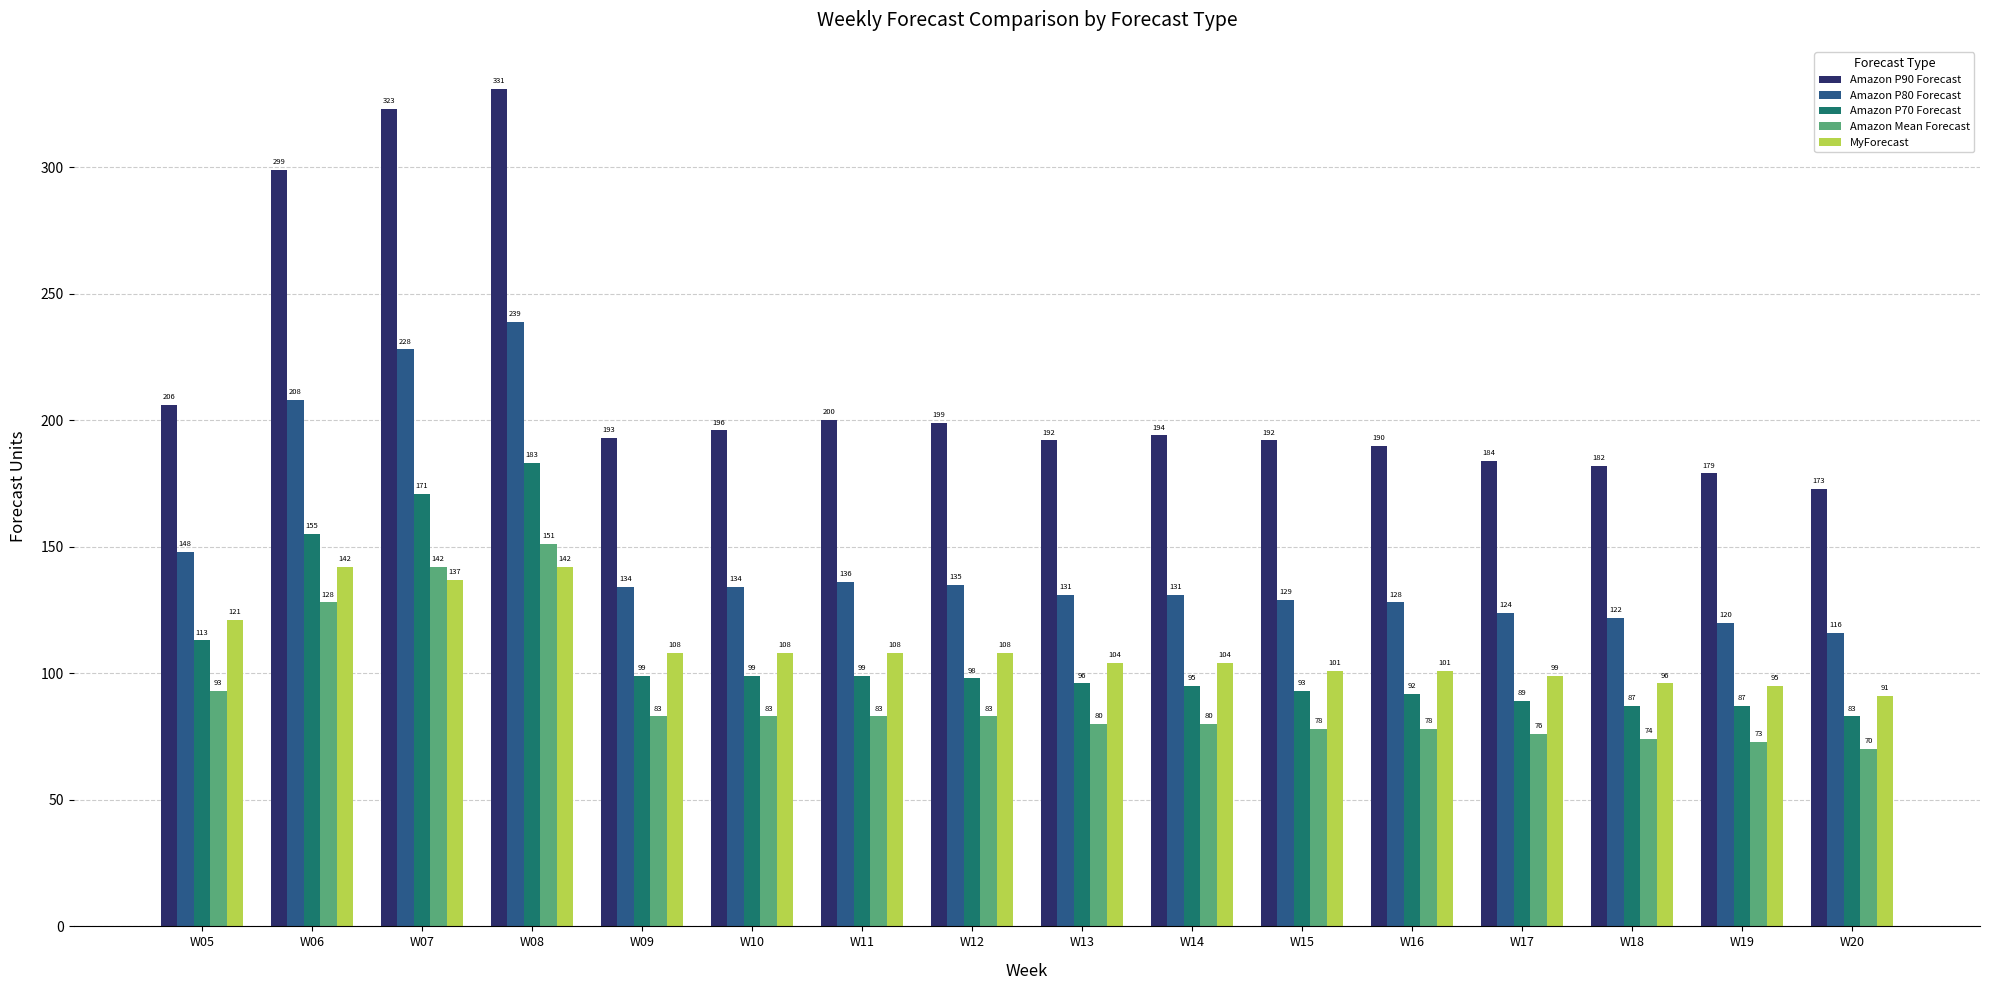

How many series are shown in this chart?

5